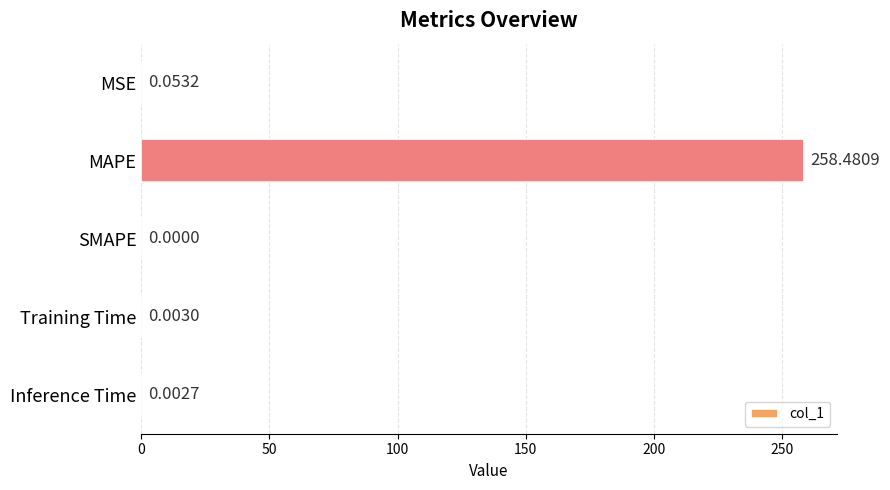

At which label is the value closest to 129?

MSE